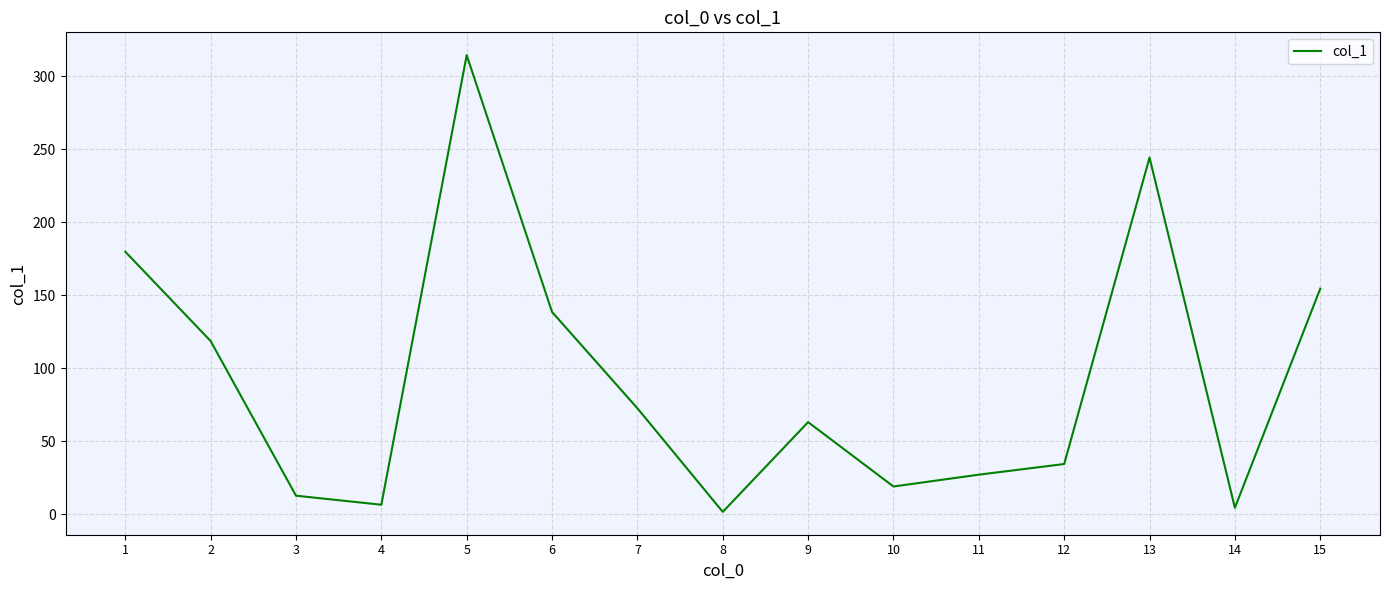

Where is the data nearest to the value 158?

15